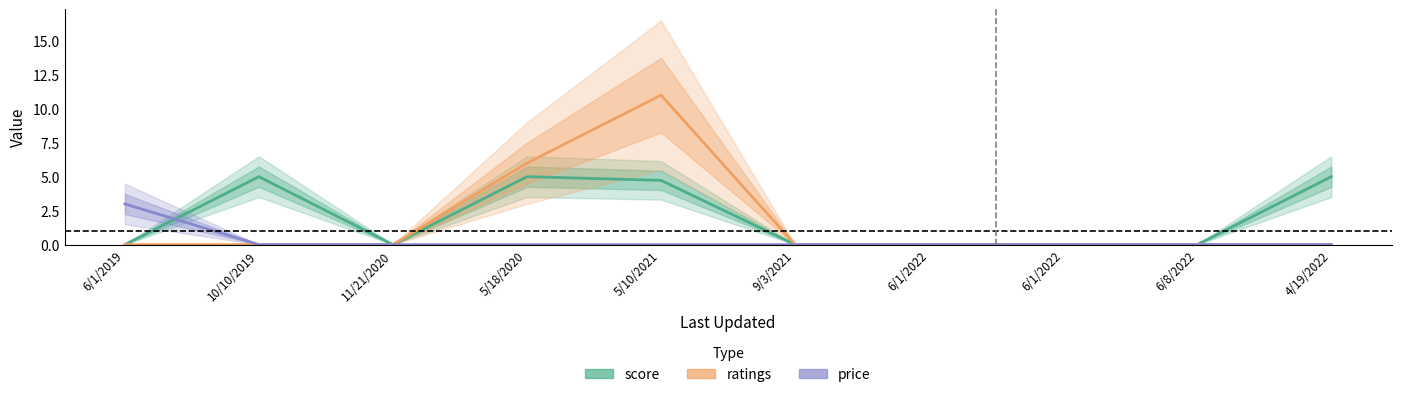

The price series shows 1.0 at 6/1/2022. True or false?

False